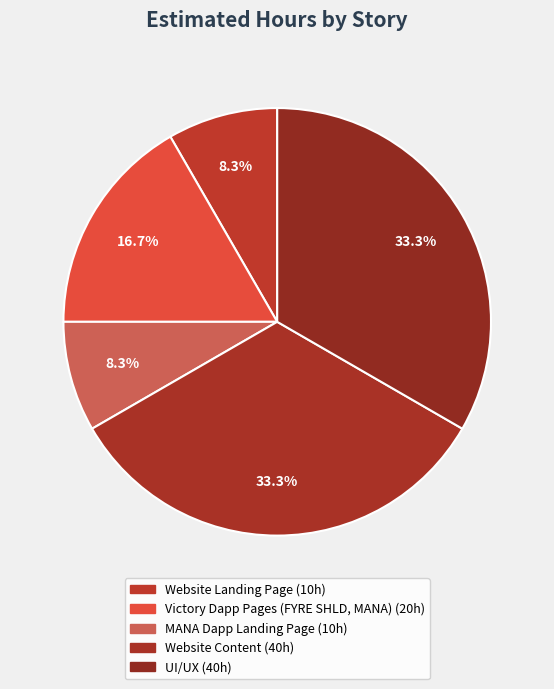

Rank the categories by value from lowest to highest.

Website Landing Page, MANA Dapp Landing Page, Victory Dapp Pages (FYRE SHLD, MANA), Website Content, UI/UX